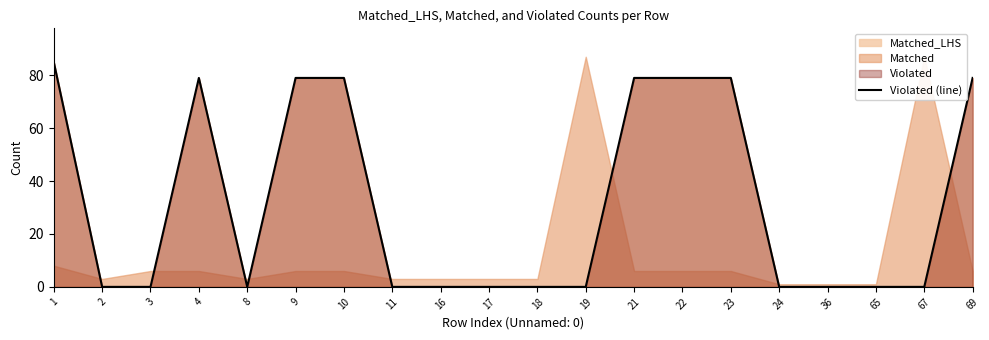

Which has a higher value, 4 or 10?

4